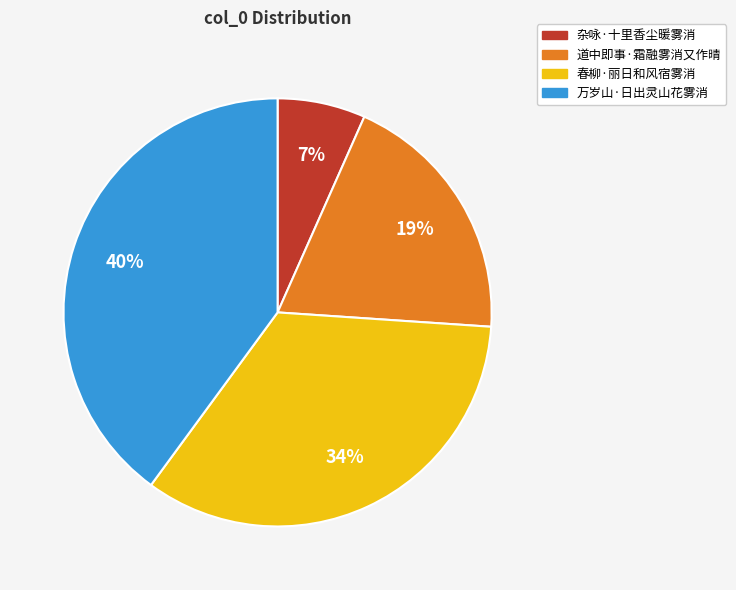

Which has a higher value, 万岁山·日出灵山花雾消 or 春柳·丽日和风宿雾消?

万岁山·日出灵山花雾消